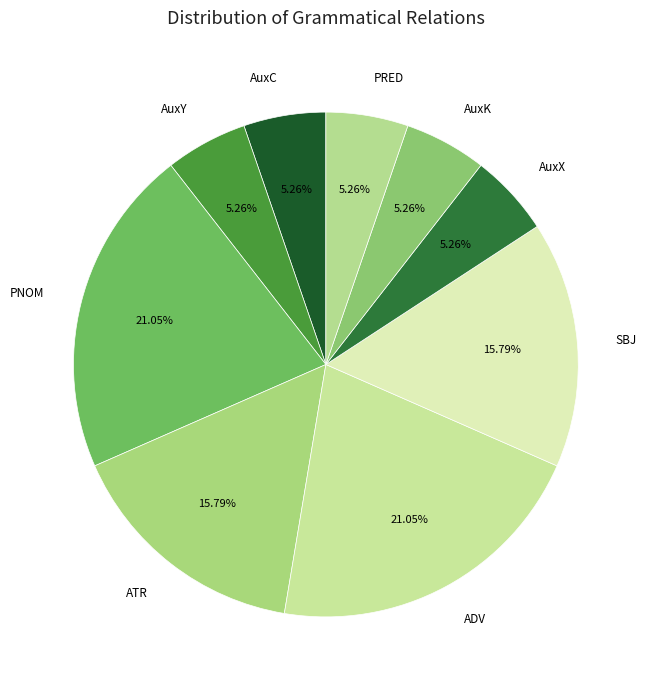

How many slices are in this pie chart?

9